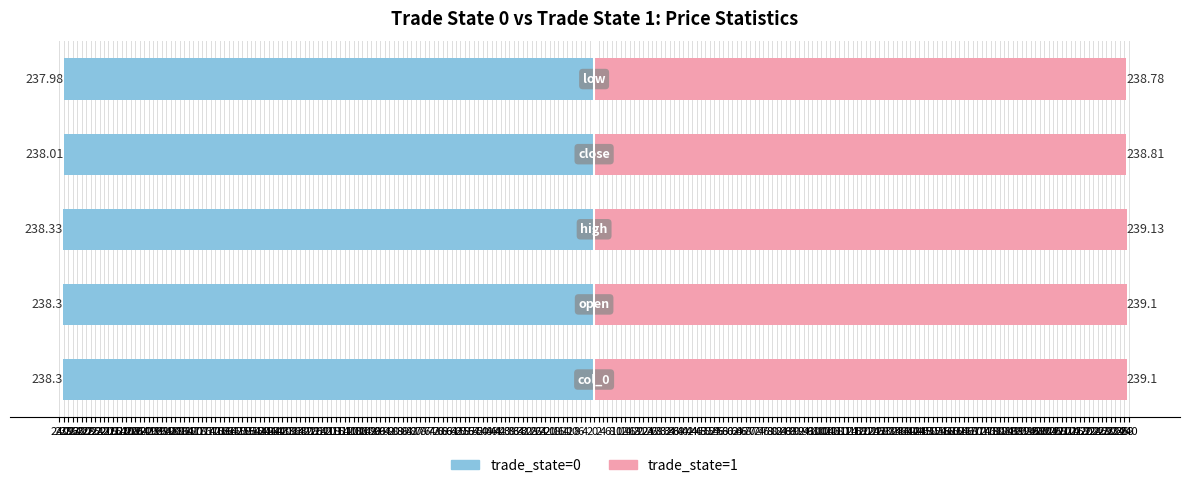

Which series has the largest range (max minus min)?

trade_state=0